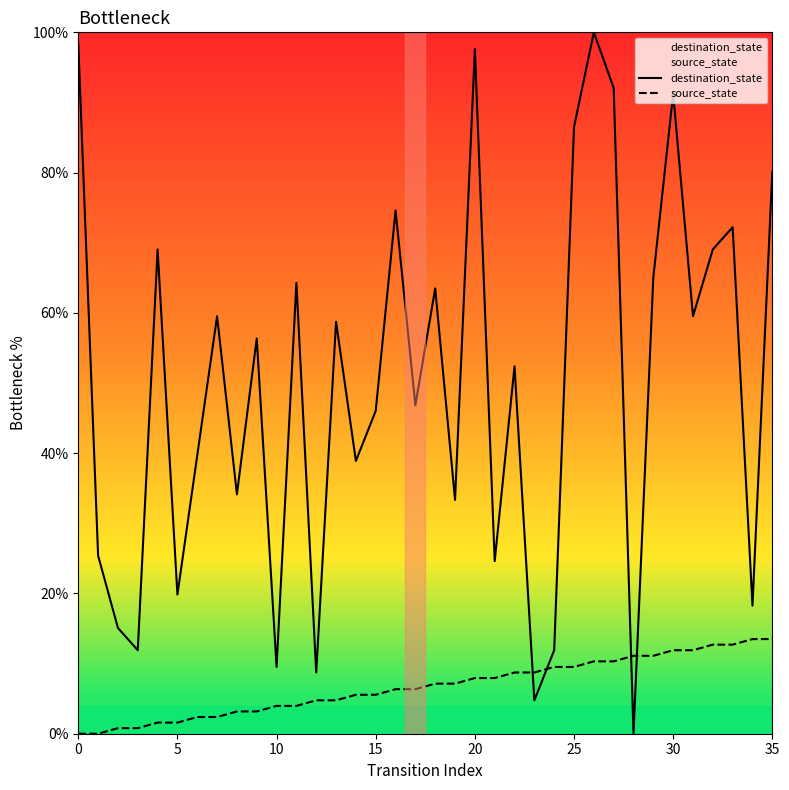

Reading left to right, transcribe all the data shown in this chart.

destination_state: 98.4	25.4	15.1	11.9	69.0	19.8	39.7	59.5	34.1	56.3	9.5	64.3	8.7	58.7	38.9	46.0	74.6	46.8	63.5	33.3	97.6	24.6	52.4	4.8	11.9	86.5	100.0	92.1	0.0	65.1	91.3	59.5	69.0	72.2	18.3	80.2
source_state: 0.0	0.0	0.8	0.8	1.6	1.6	2.4	2.4	3.2	3.2	4.0	4.0	4.8	4.8	5.6	5.6	6.3	6.3	7.1	7.1	7.9	7.9	8.7	8.7	9.5	9.5	10.3	10.3	11.1	11.1	11.9	11.9	12.7	12.7	13.5	13.5